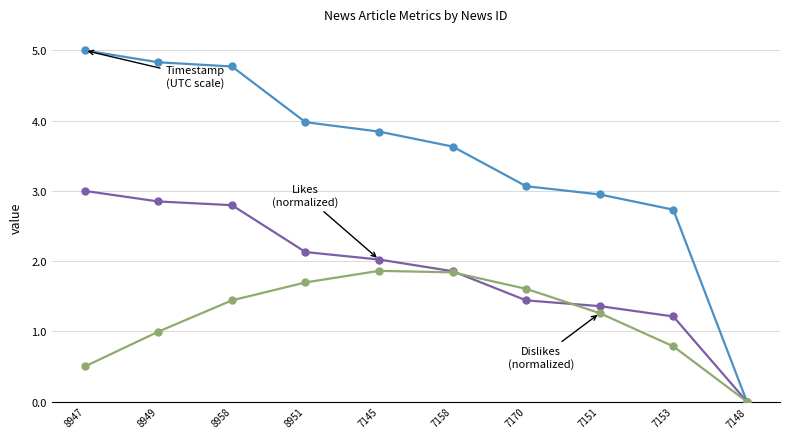

At which category is the sum across all series the highest?

8958